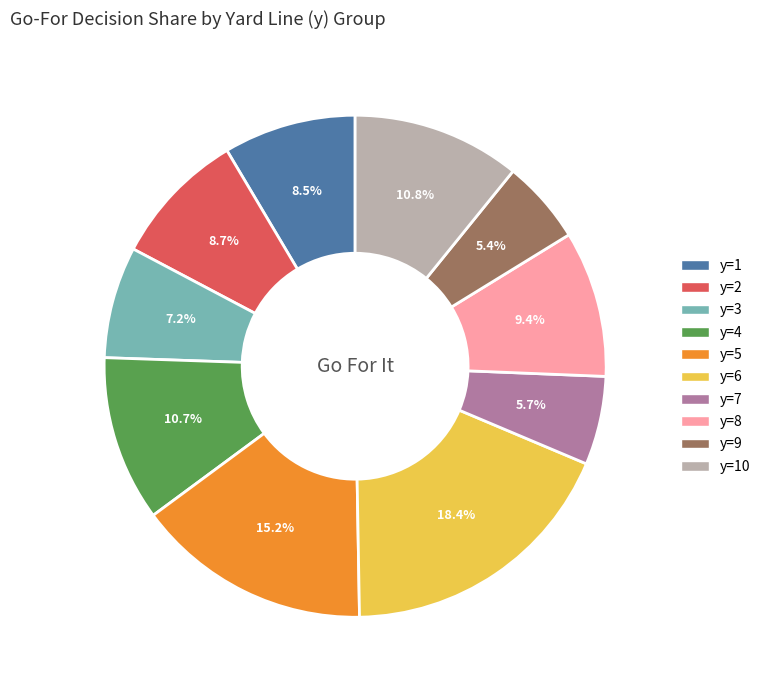

Which category has the biggest portion of the pie?

y=6